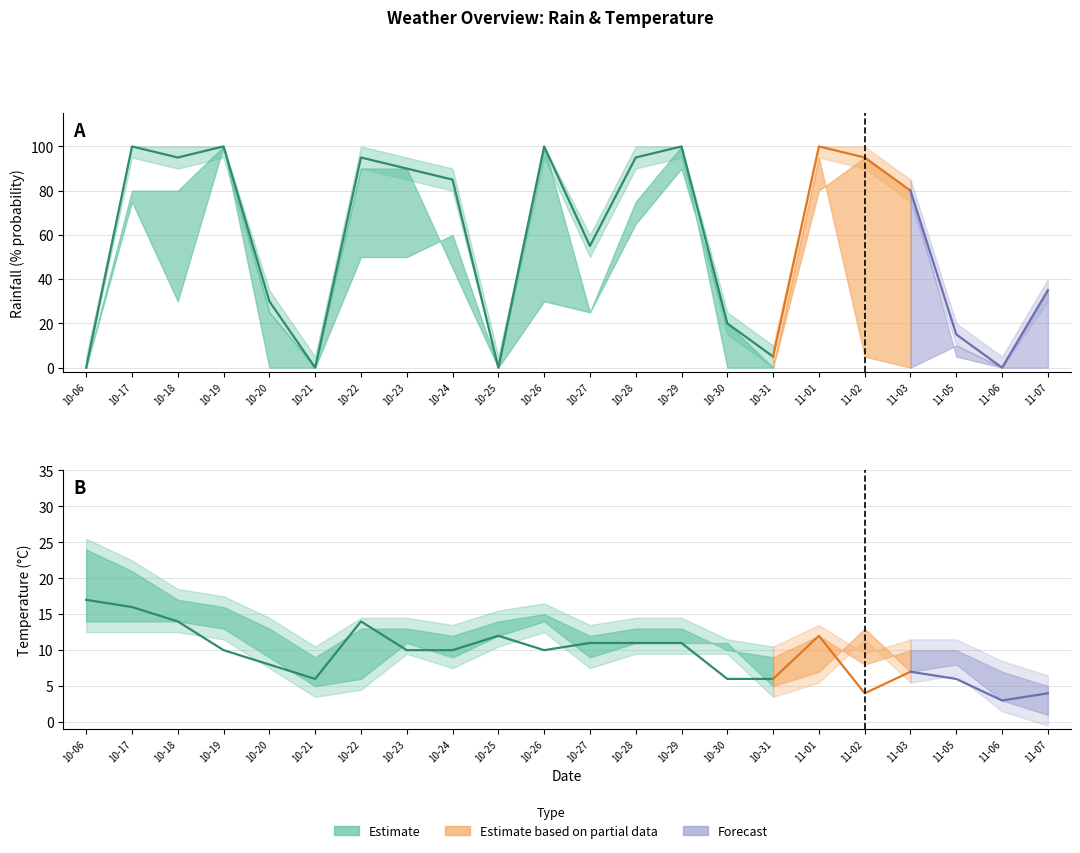

Where does the temp_6 series first go above 11?

2023-10-06